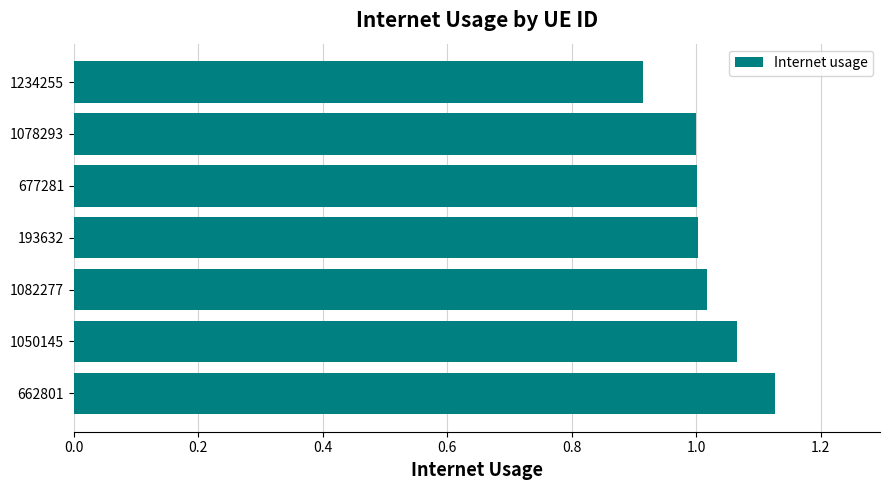

What is the difference between the maximum and minimum values?

0.2